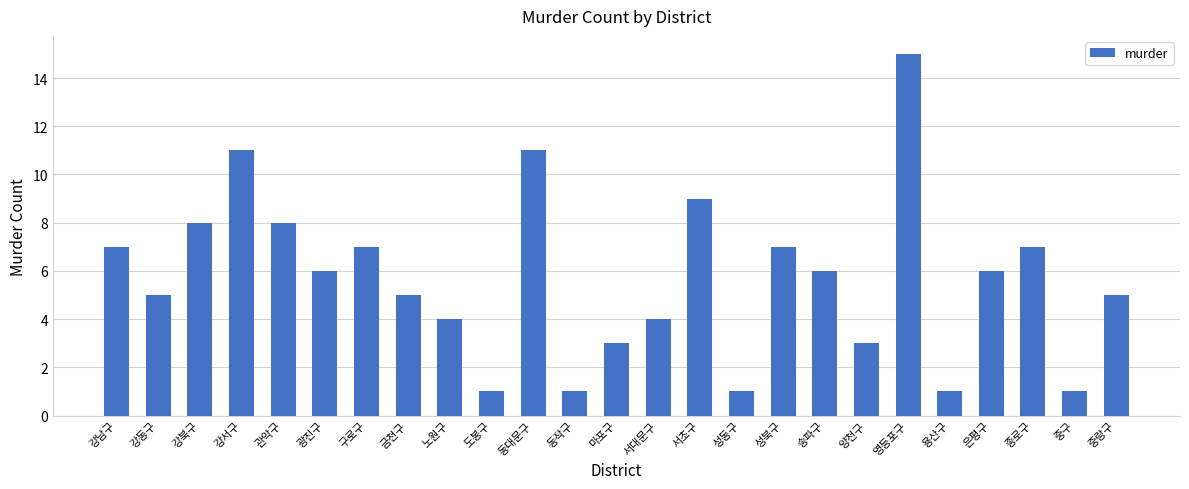

What is the sum of the values at 성북구 and 광진구?

13